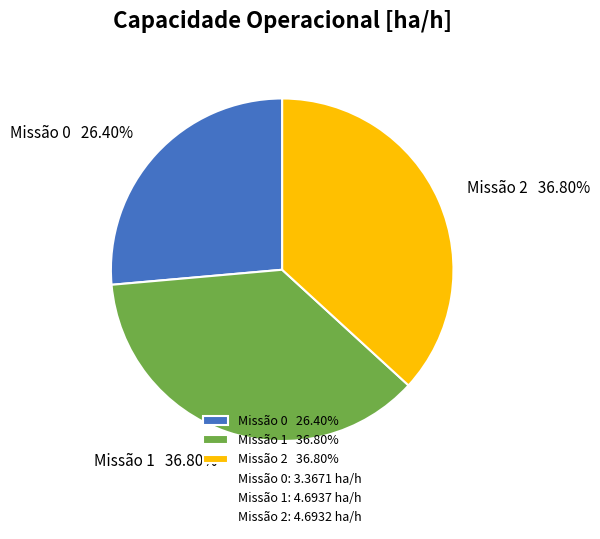

Approximately how many times larger is the value at Missão 1 36.80% compared to Missão 2 36.80%?

1.0